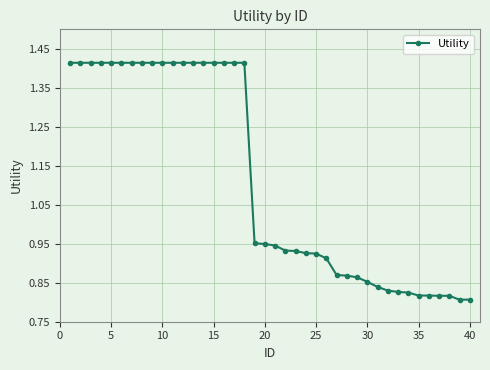

What is the sum of all values?

44.6